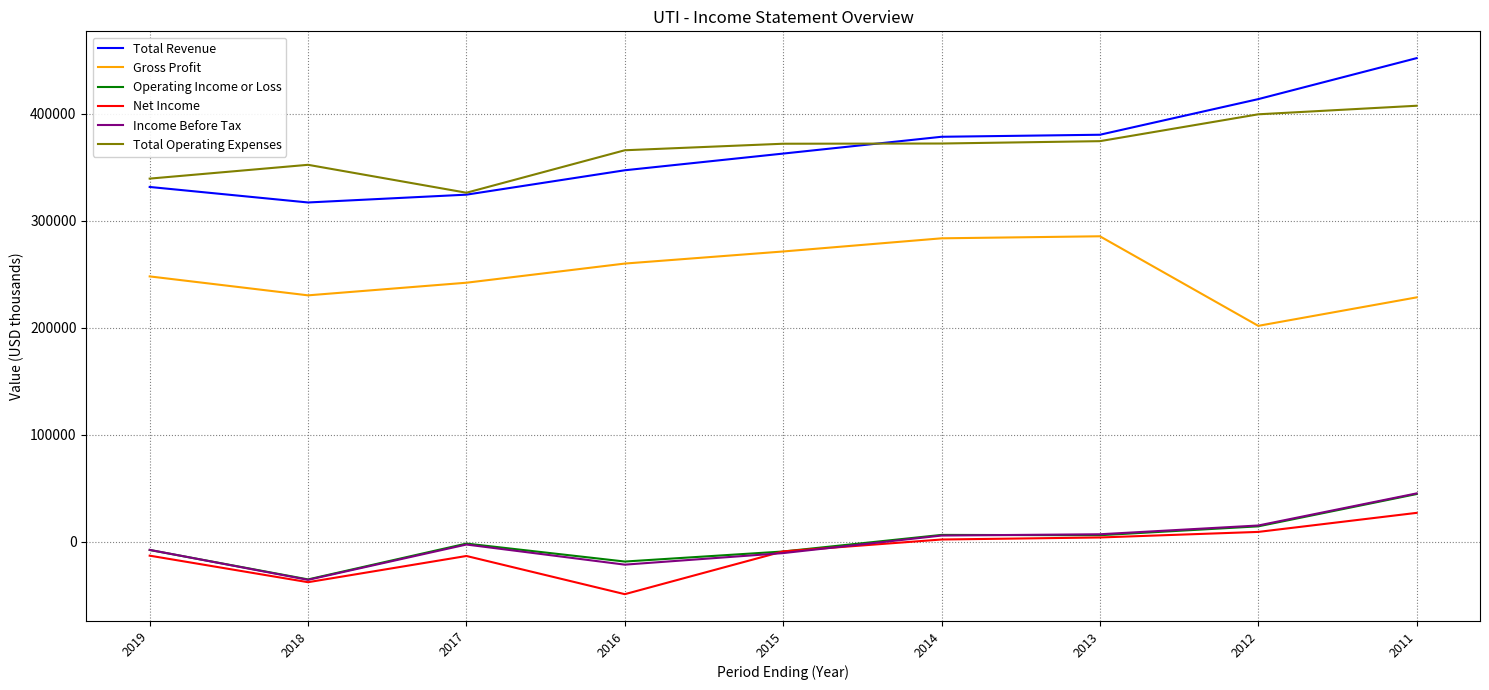

What is the average value of the Total Revenue series?

367422